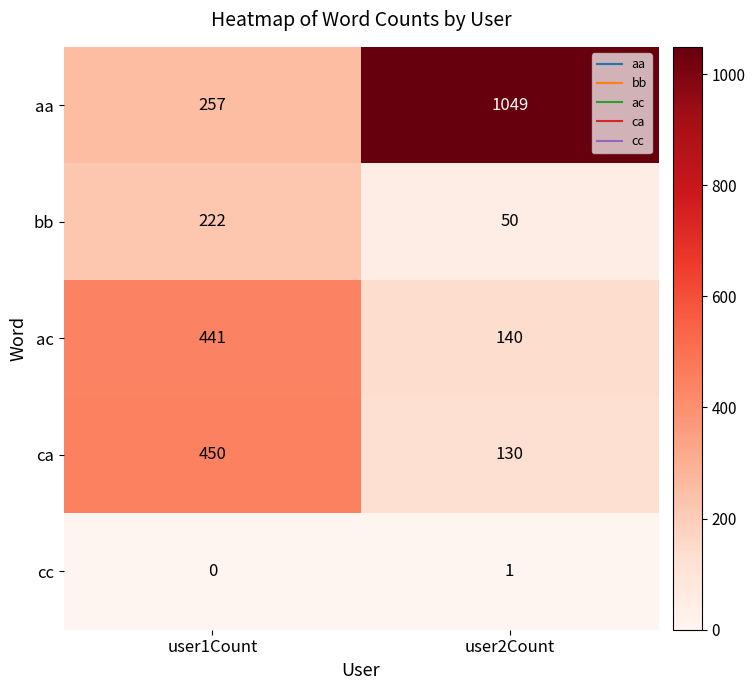

What is the approximate value of ac at user2Count?

140